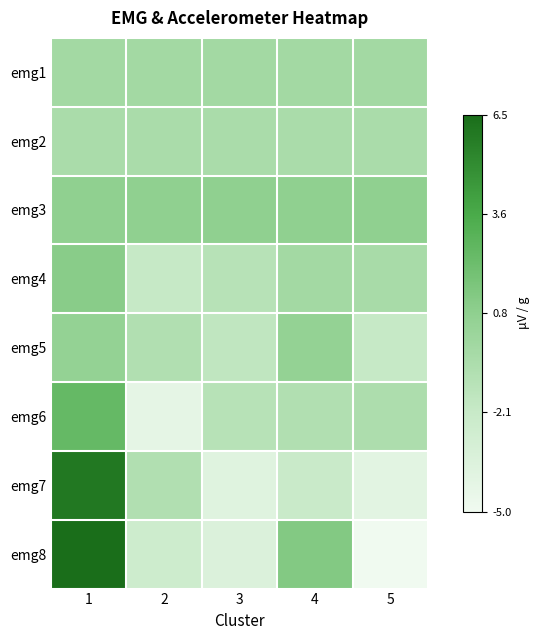

Between 4 and 2, which is larger?

4